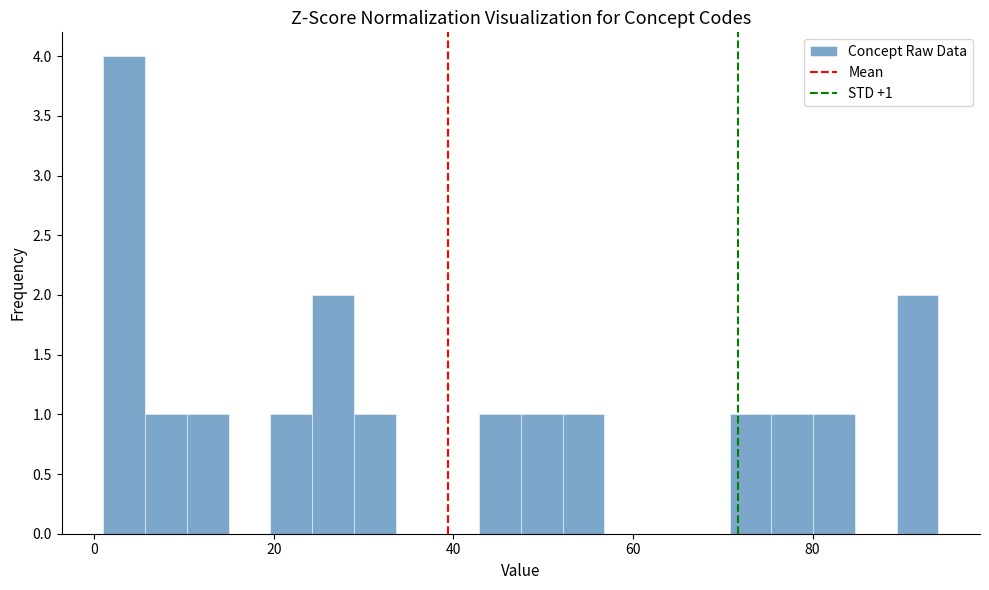

Around what value on the x-axis is the tallest bar? Give the approximate position of its centre, as read against the axis.

4